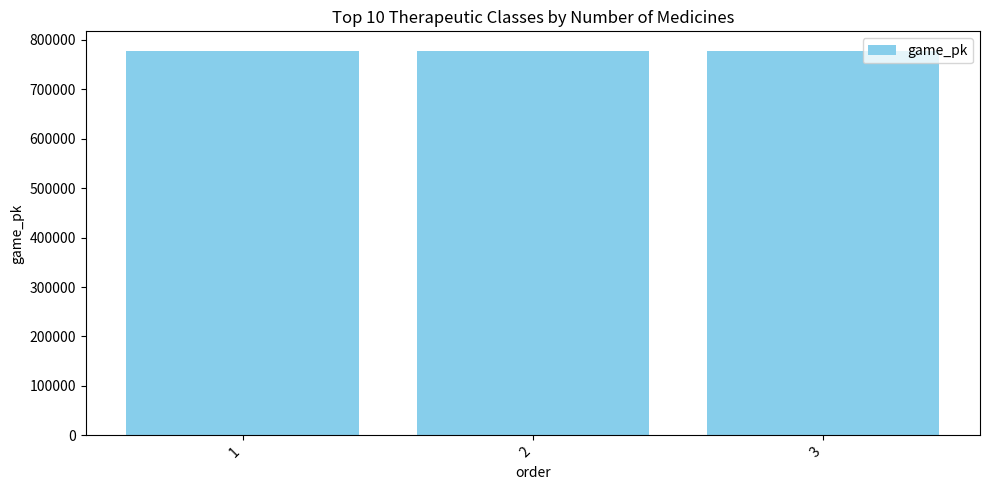

Are the bars horizontal?

No